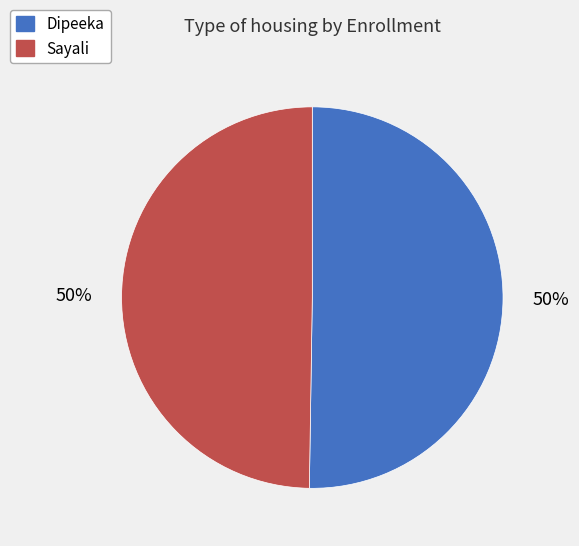

To the nearest percent, what percentage of the pie is Dipeeka?

50%